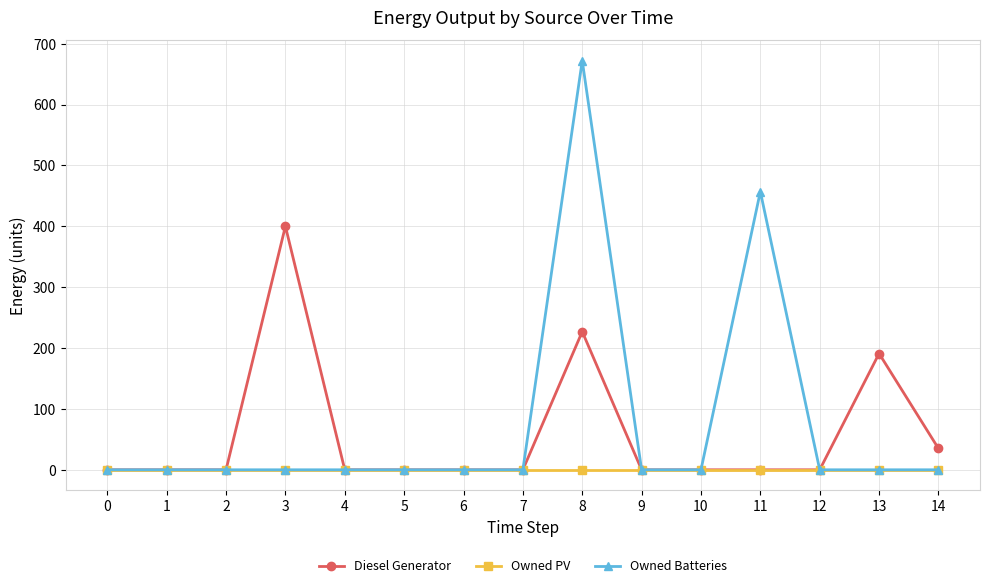

At which category is the sum across all series the highest?

8